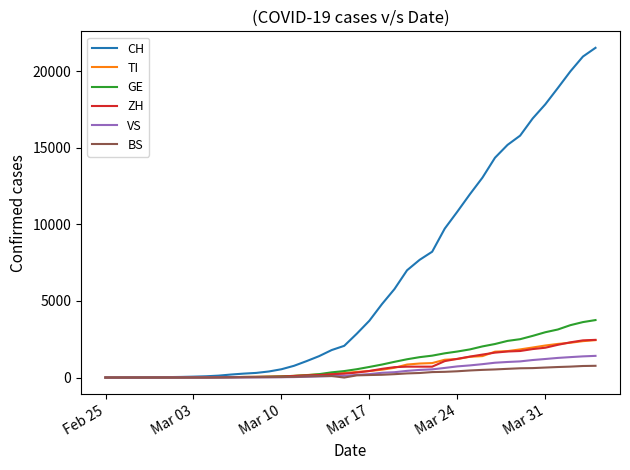

What is the maximum value shown in the chart?

21529